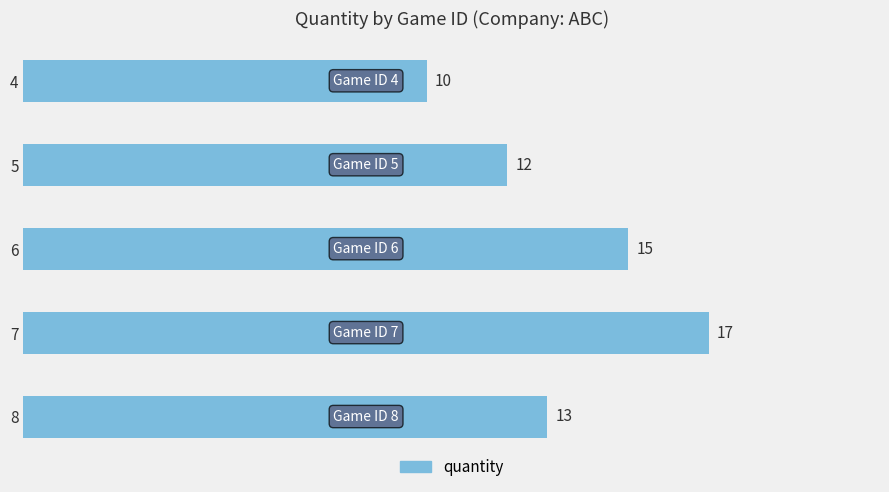

At which label is the value closest to 13?

8